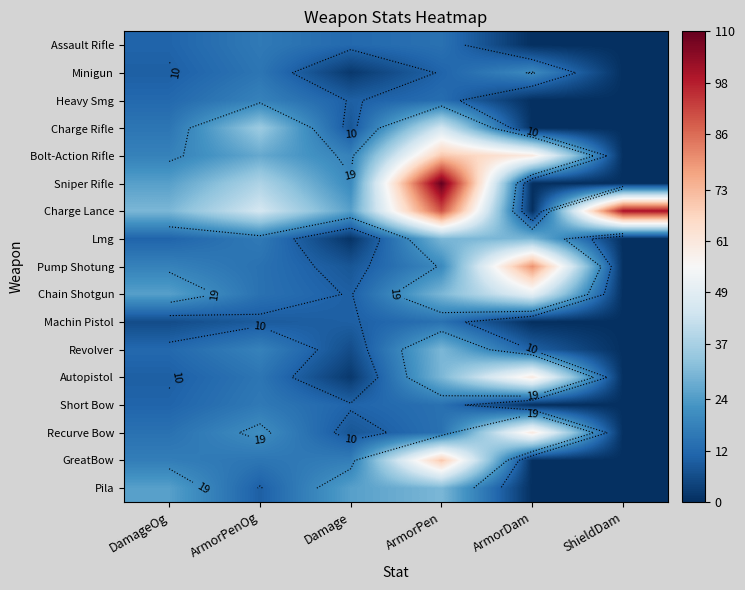

How many distinct data groups are displayed?

17